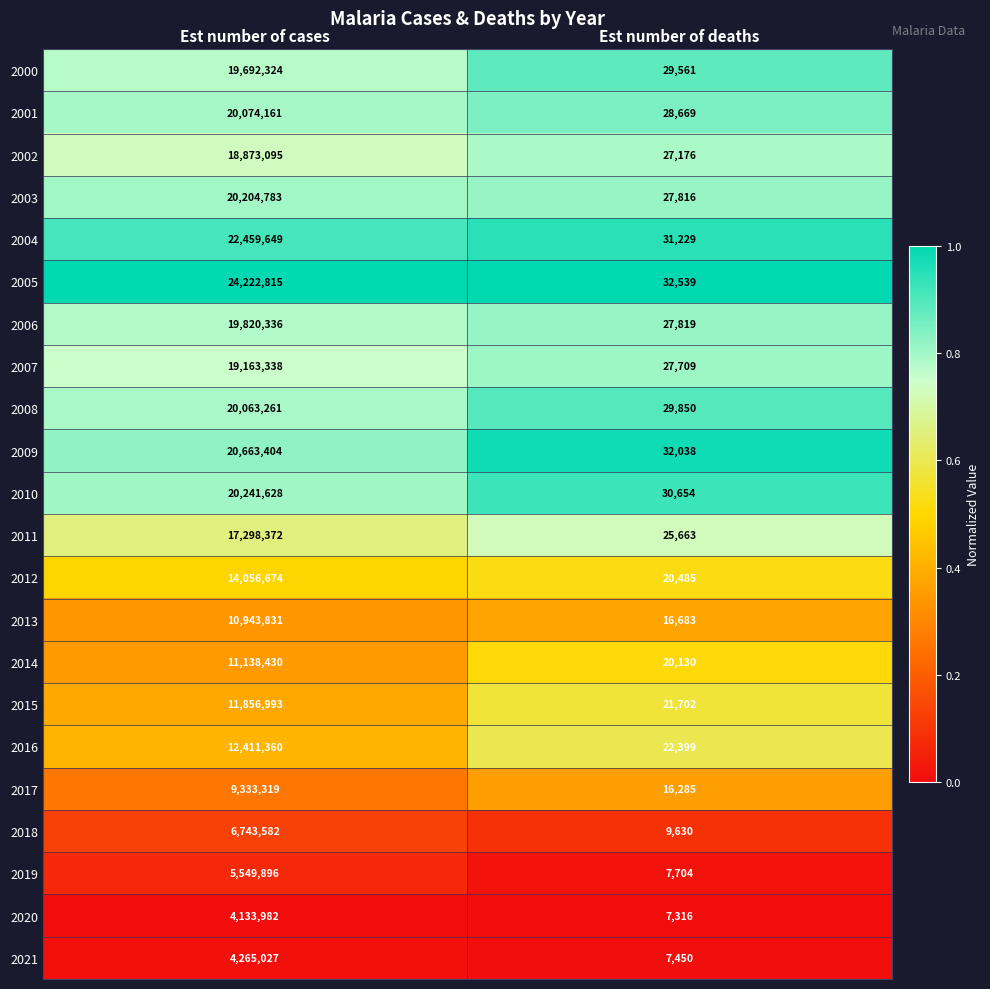

At which label does 2009 reach its minimum?

Est number of deaths